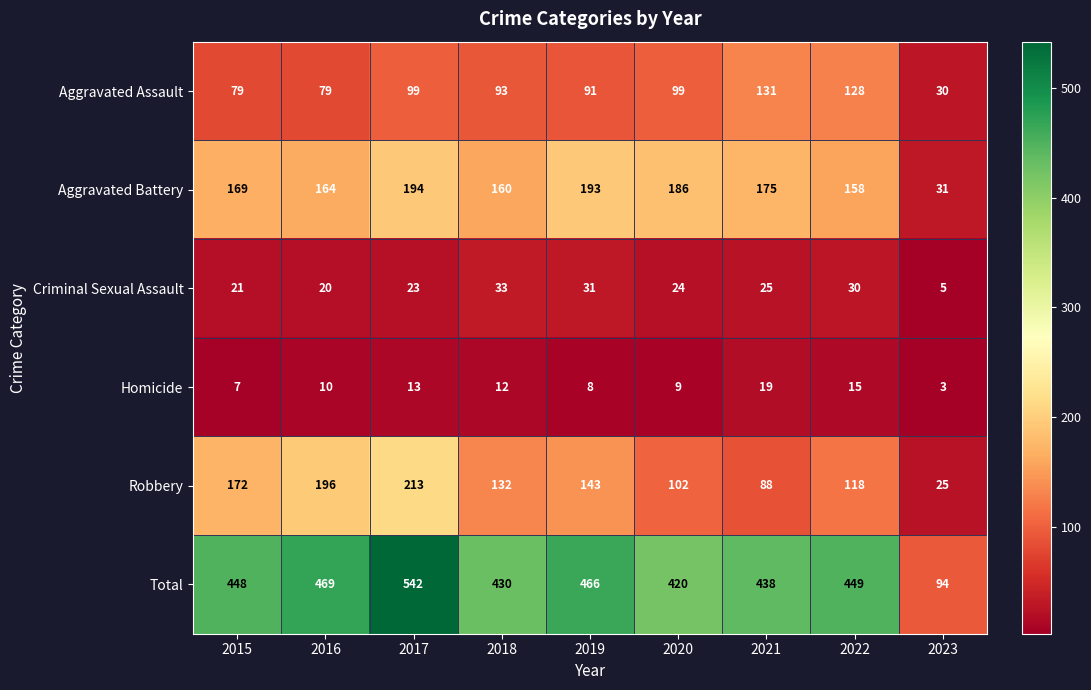

What is the maximum value shown in the chart?

542